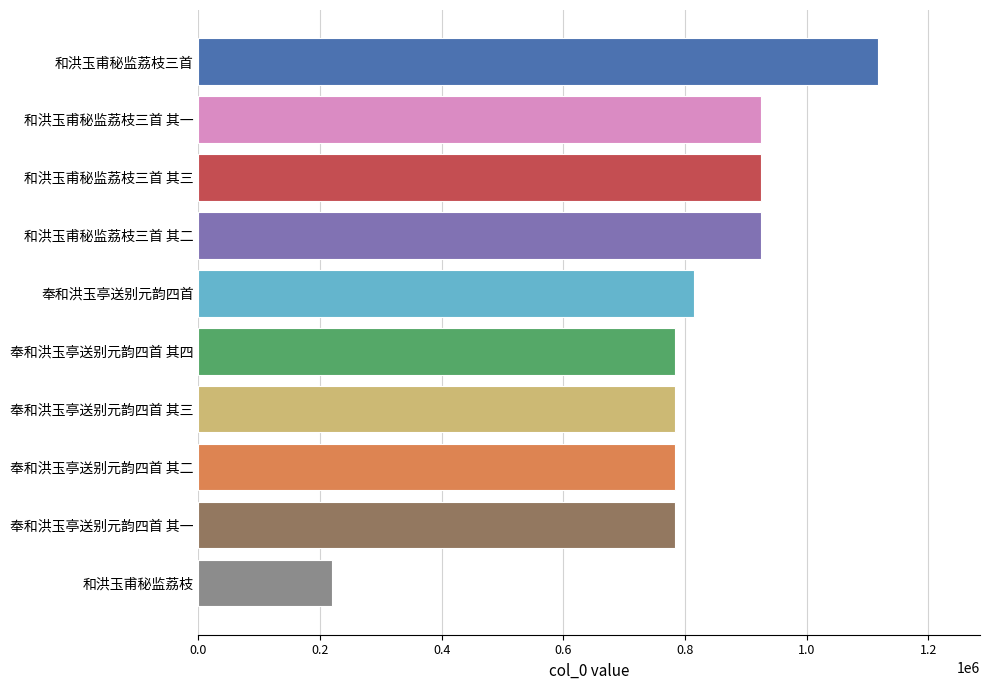

What is the difference between the second highest and minimum values?

705626